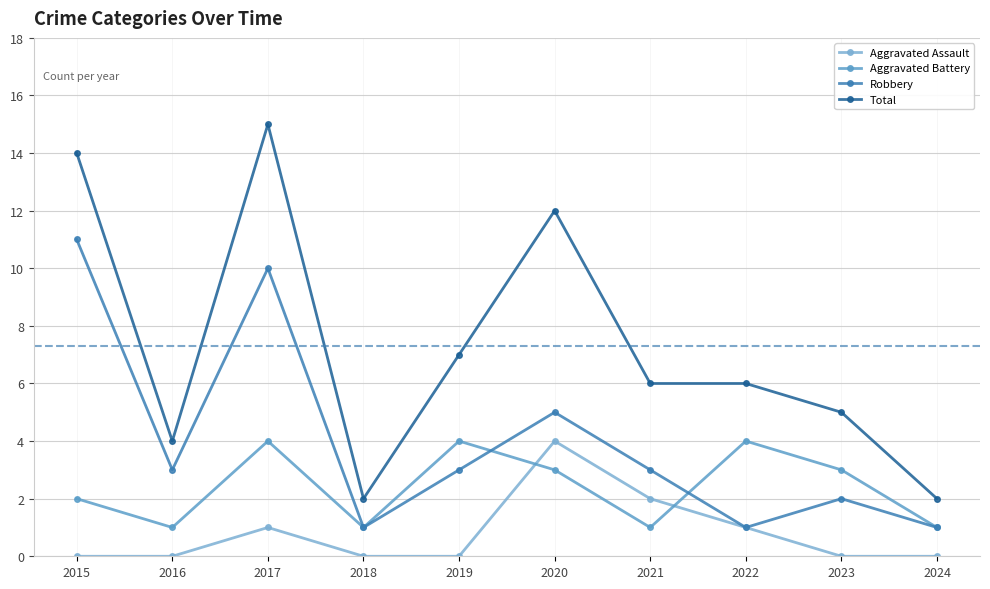

Which series has the widest spread of values?

Total